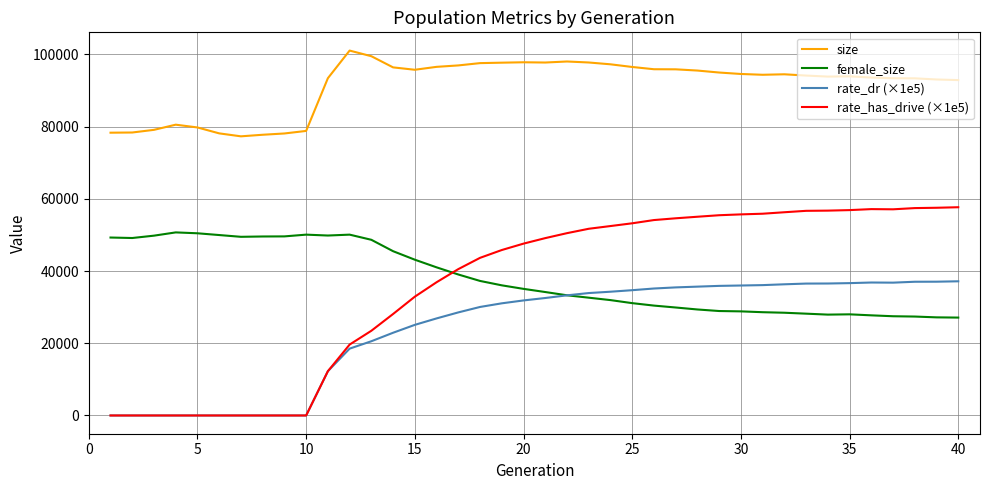

How many lines are shown in the chart?

4